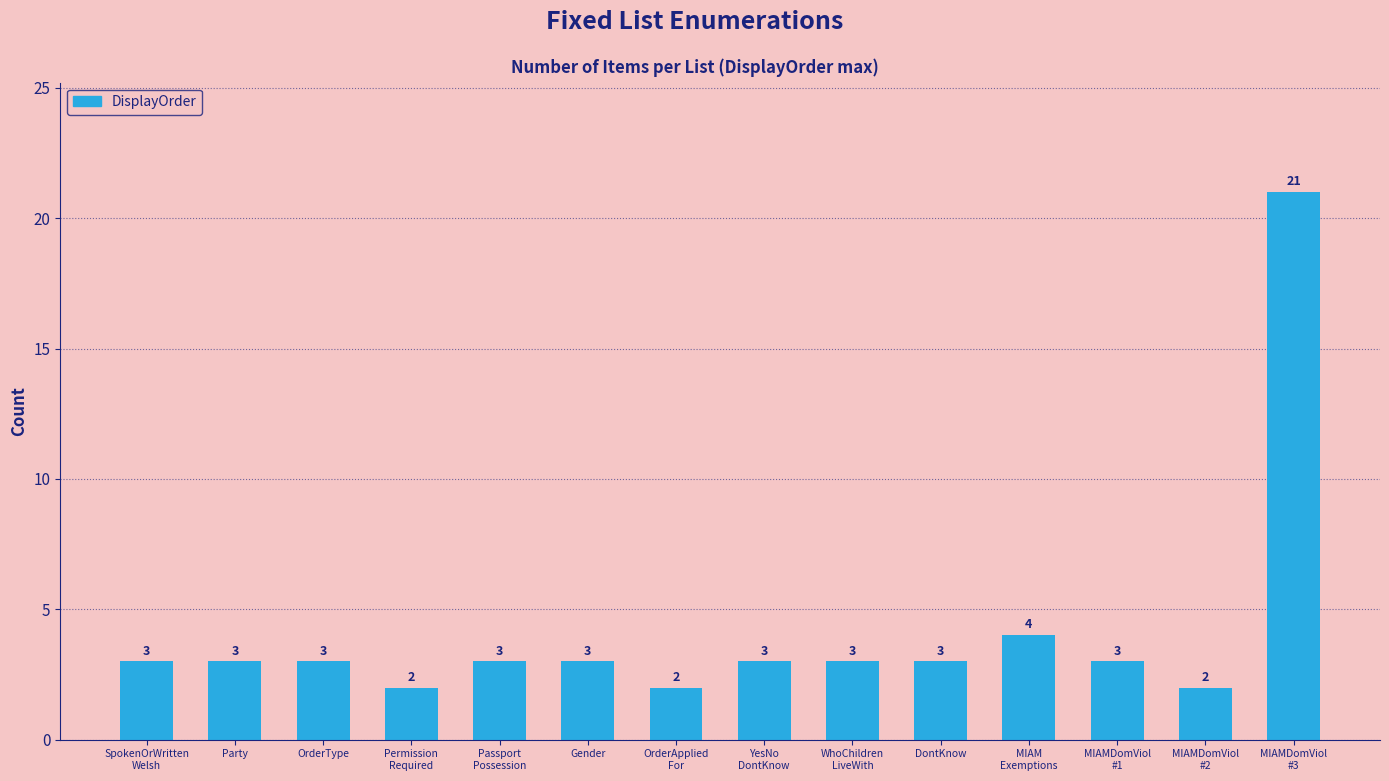

Is it true that the value at OrderType is 2?

False